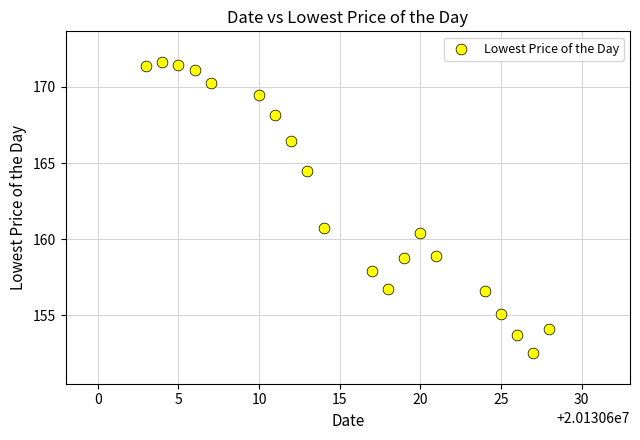

What is the range of Y values (max minus min)?

19.1